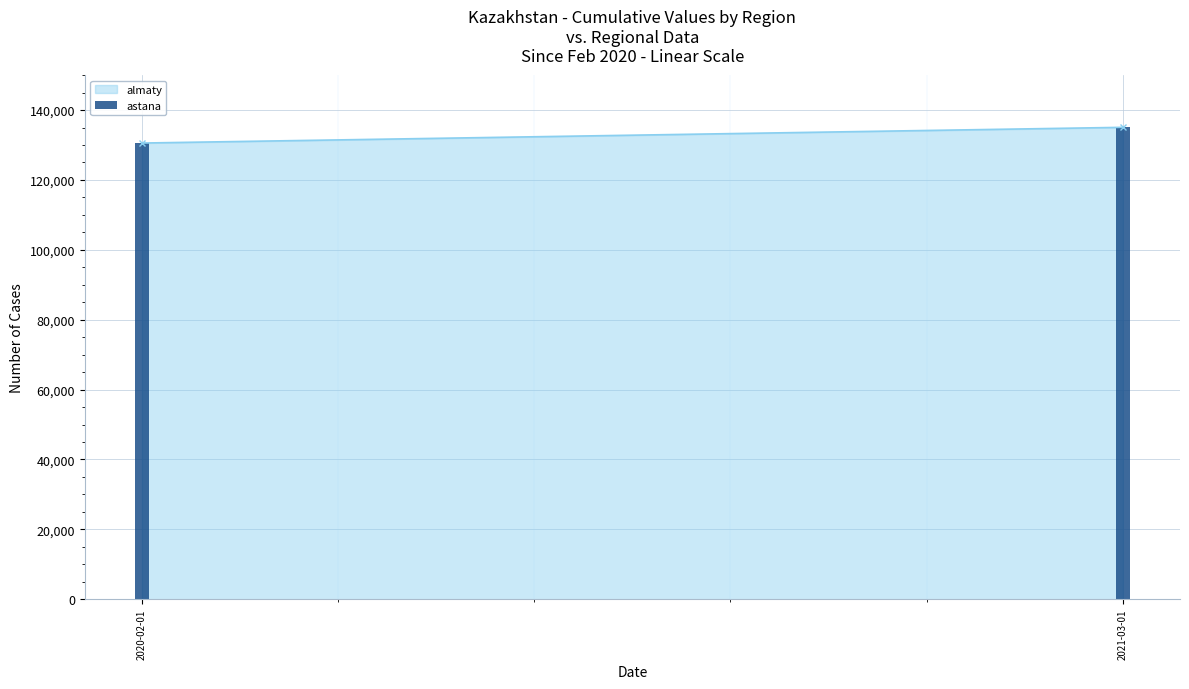

Is it true that the value at 2021-03-01 is 135050?

True